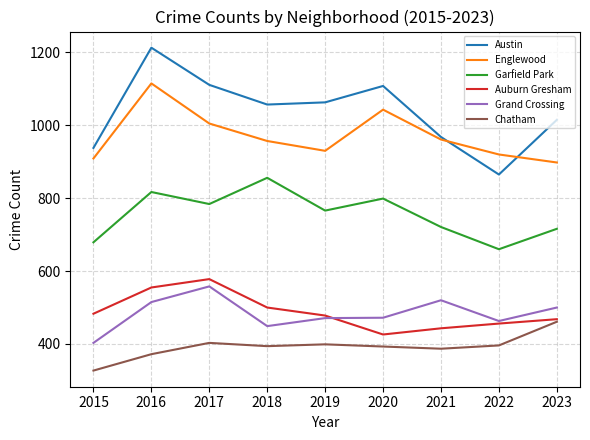

Which series has the largest range (max minus min)?

Austin